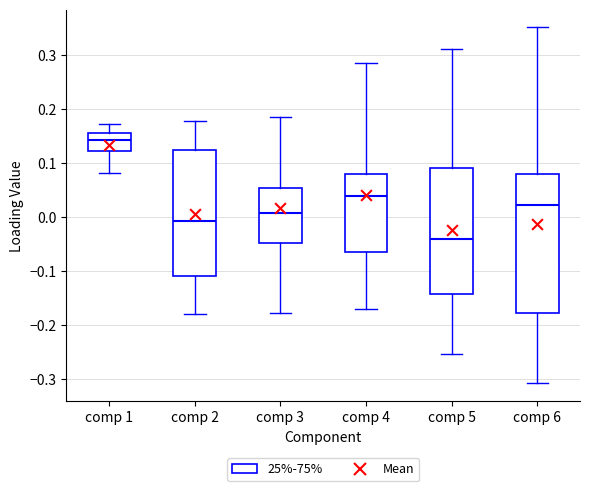

Which box has the highest median line?

comp 1